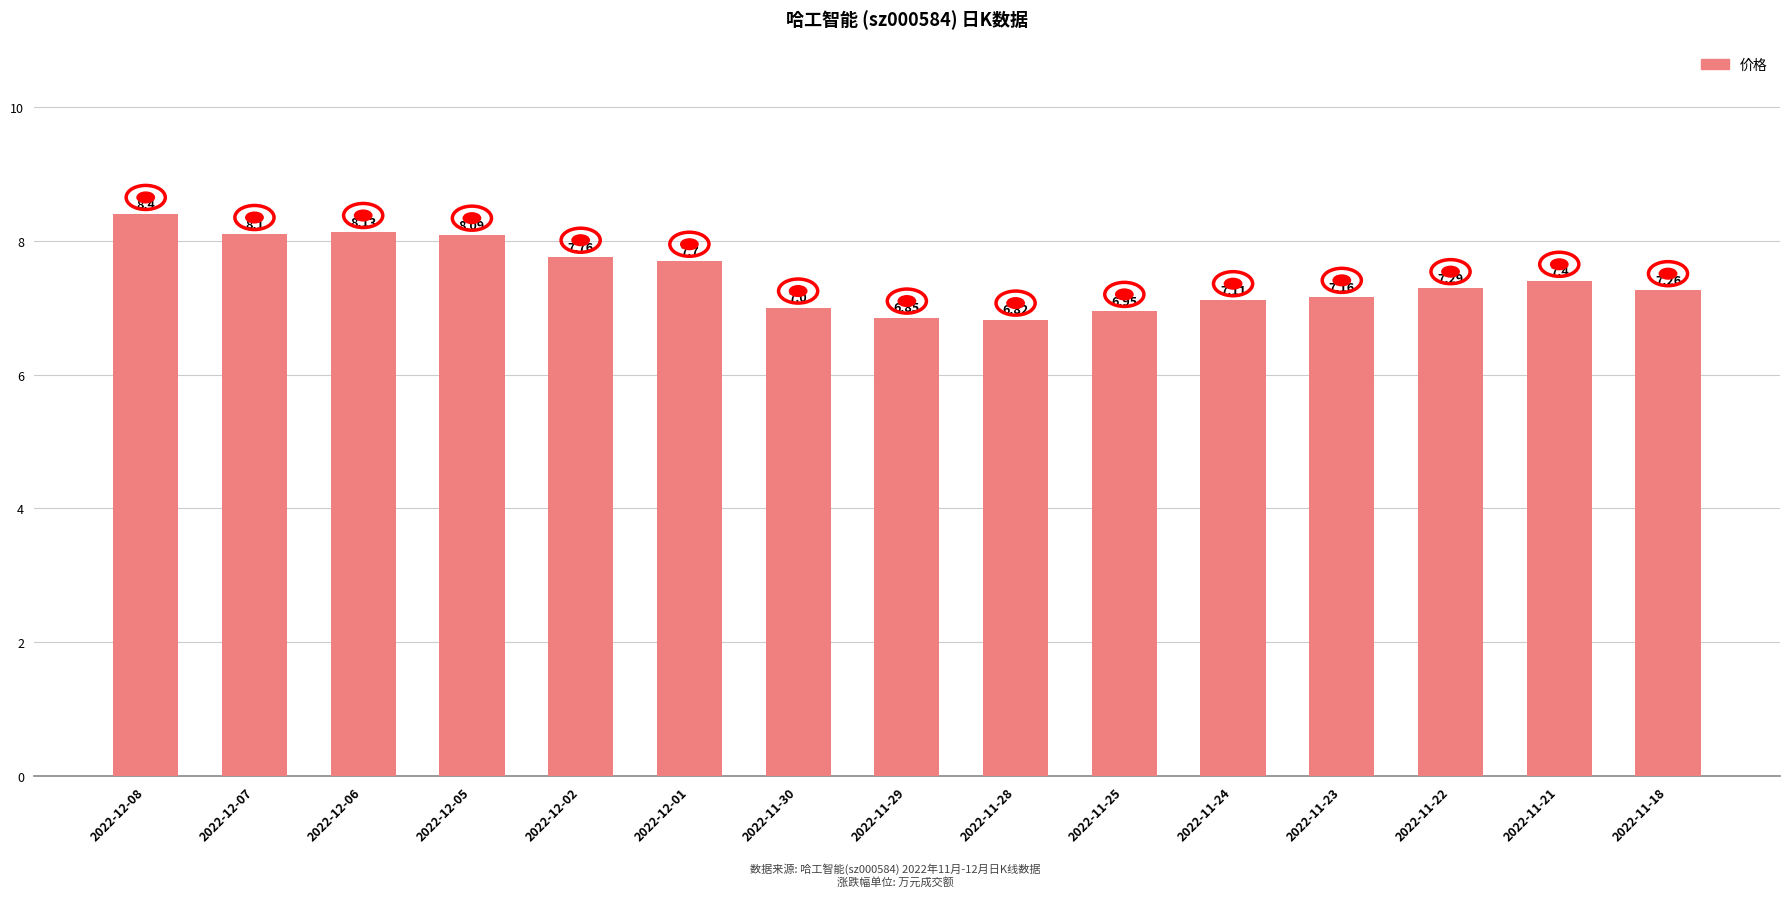

What is the maximum value shown in the chart?

8.4